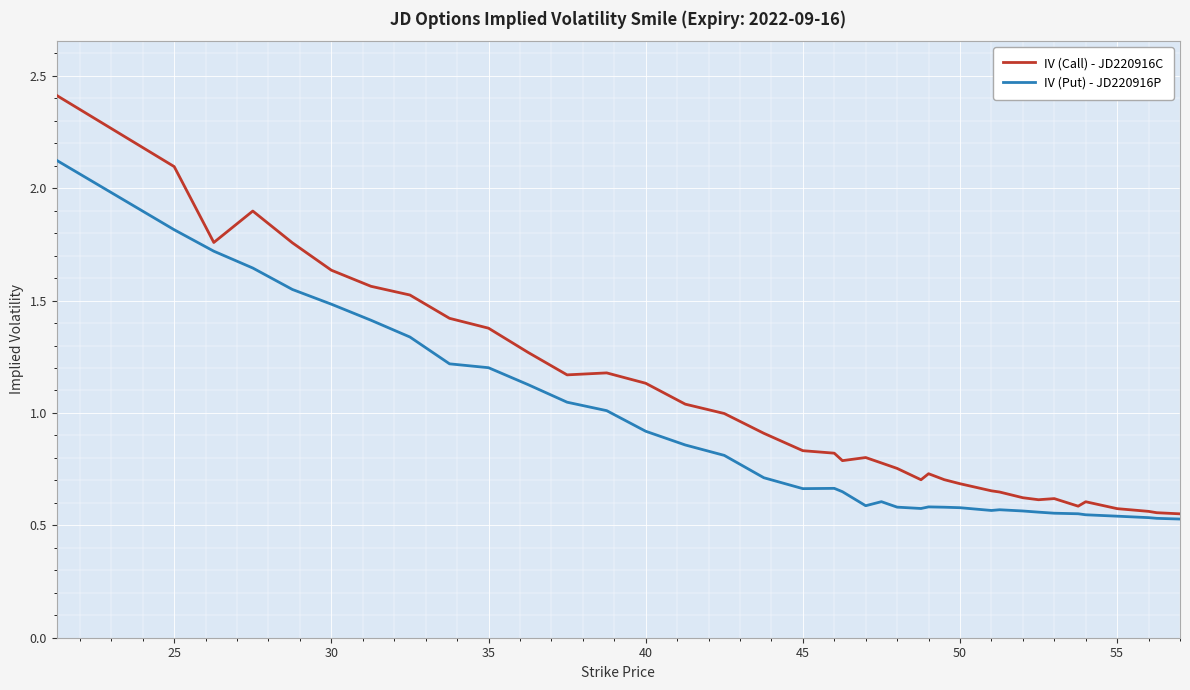

What is the maximum value for IV (Call) - JD220916C?

2.4